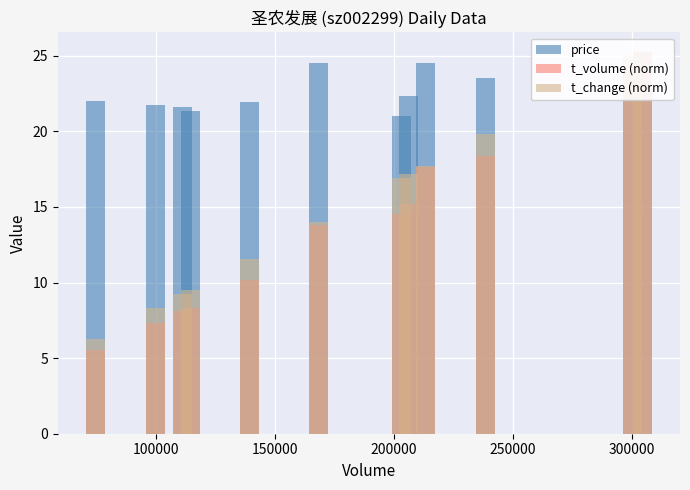

Which series has the widest spread of values?

t_volume (norm)